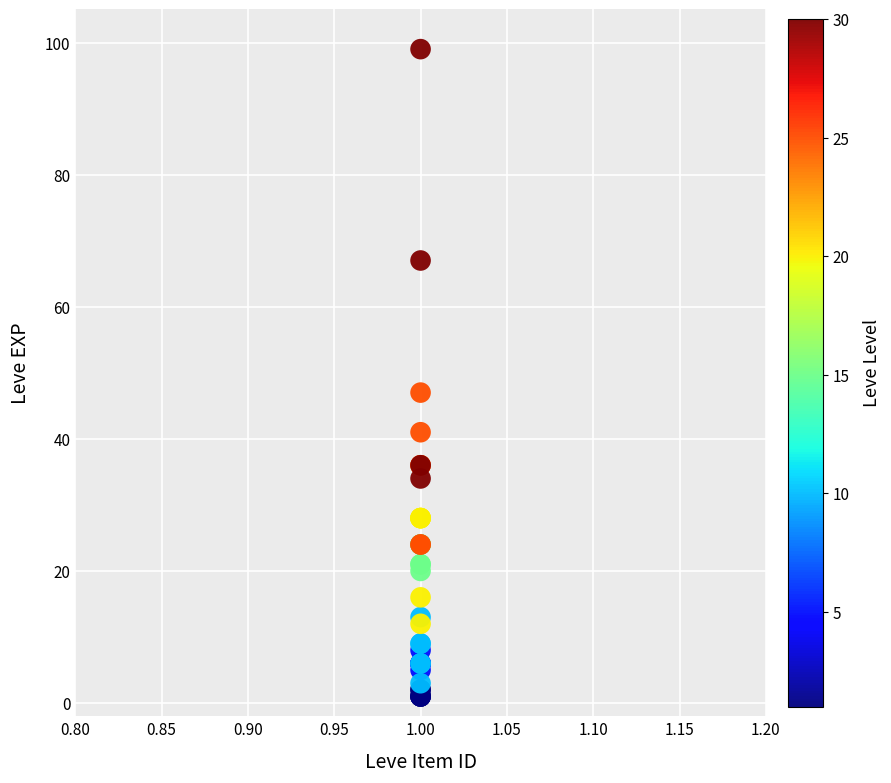

What Y value in the scatter plot is closest to 50?

47